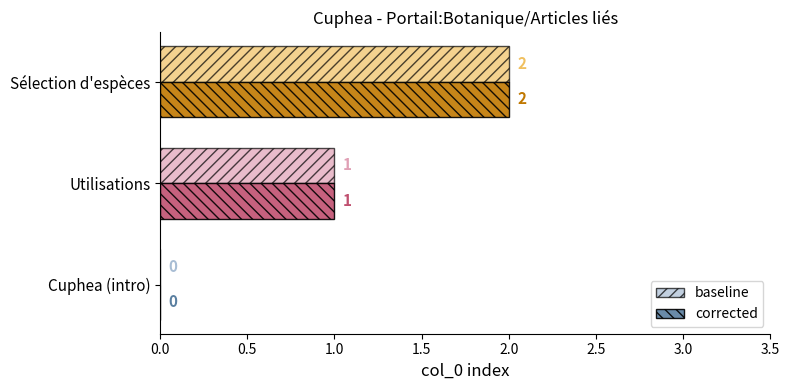

What is the greatest value displayed?

2